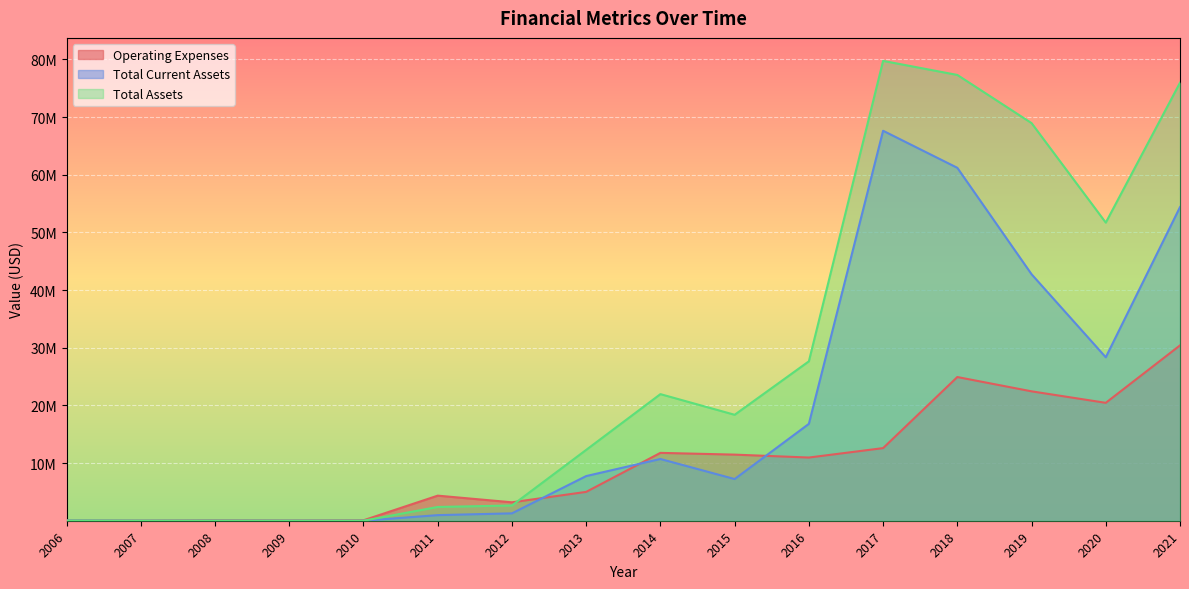

What is the total value across all series at 2012?

7121133